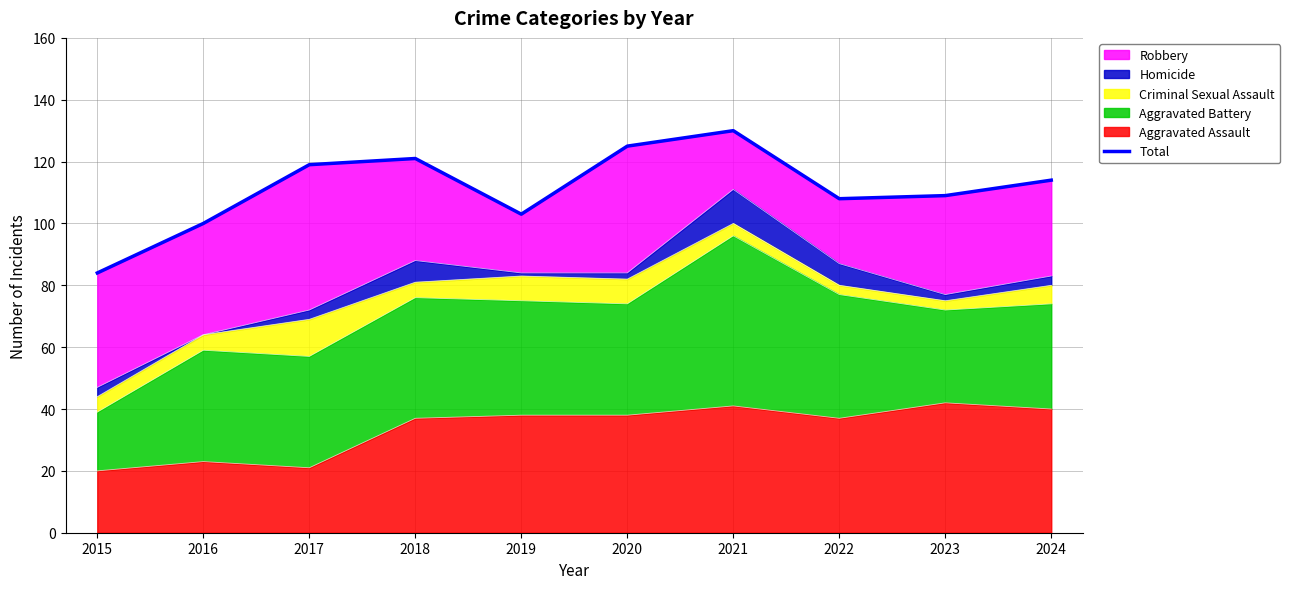

What is the average value?

111